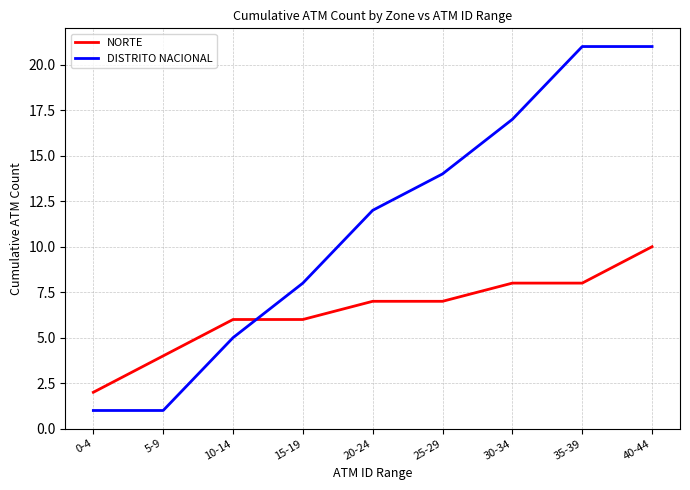

What position from the right is 25-29?

4